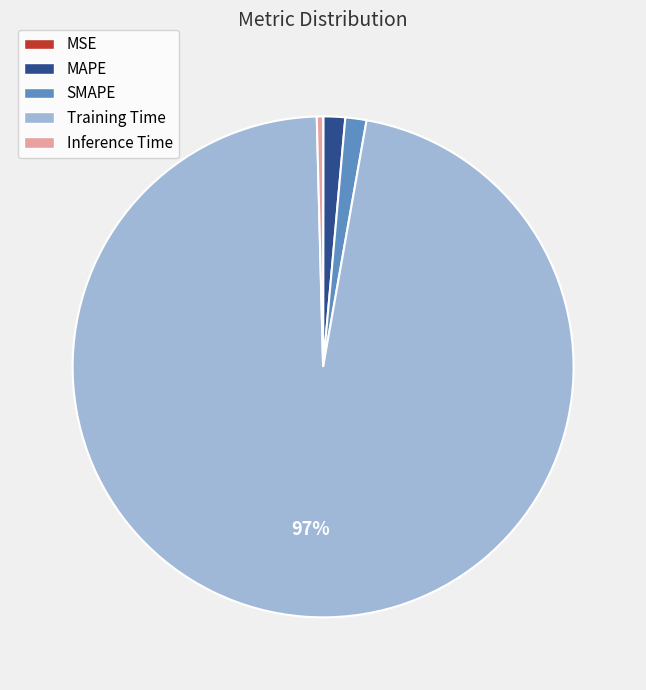

Is there a majority slice in this chart?

Yes